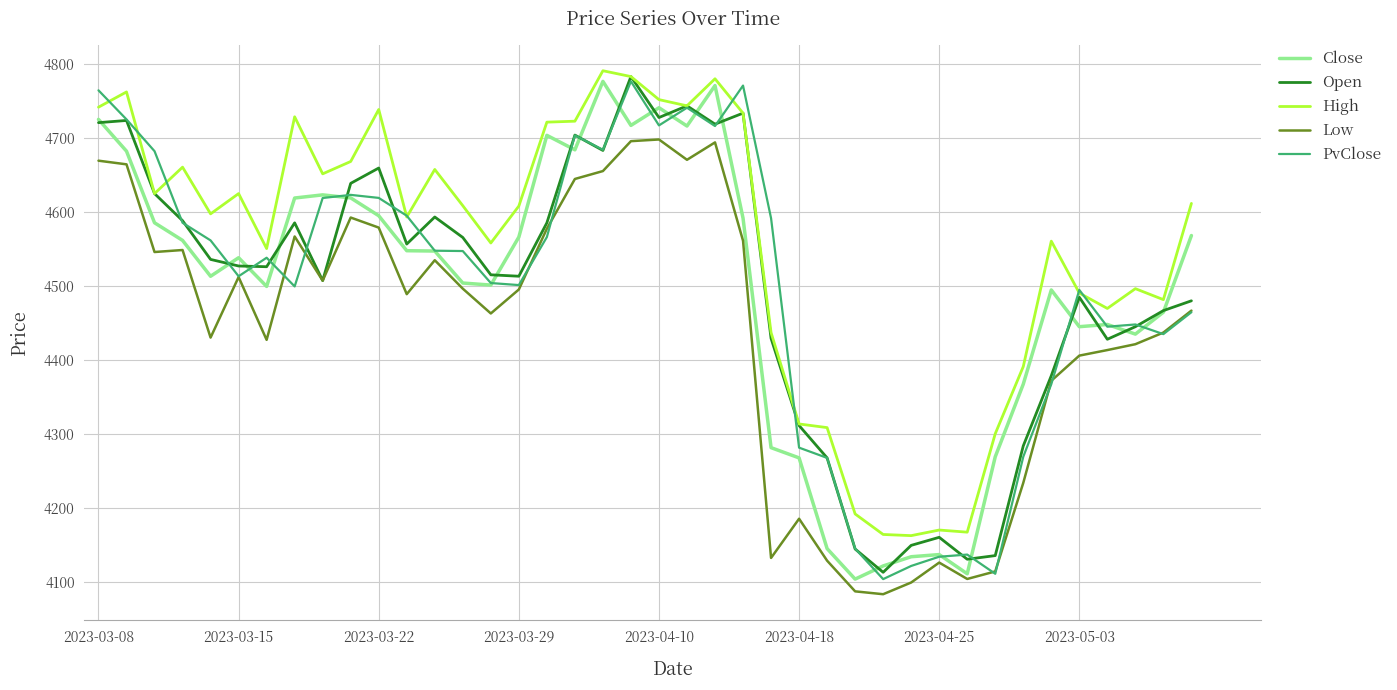

What is the lowest value of the Close series?

4104.4